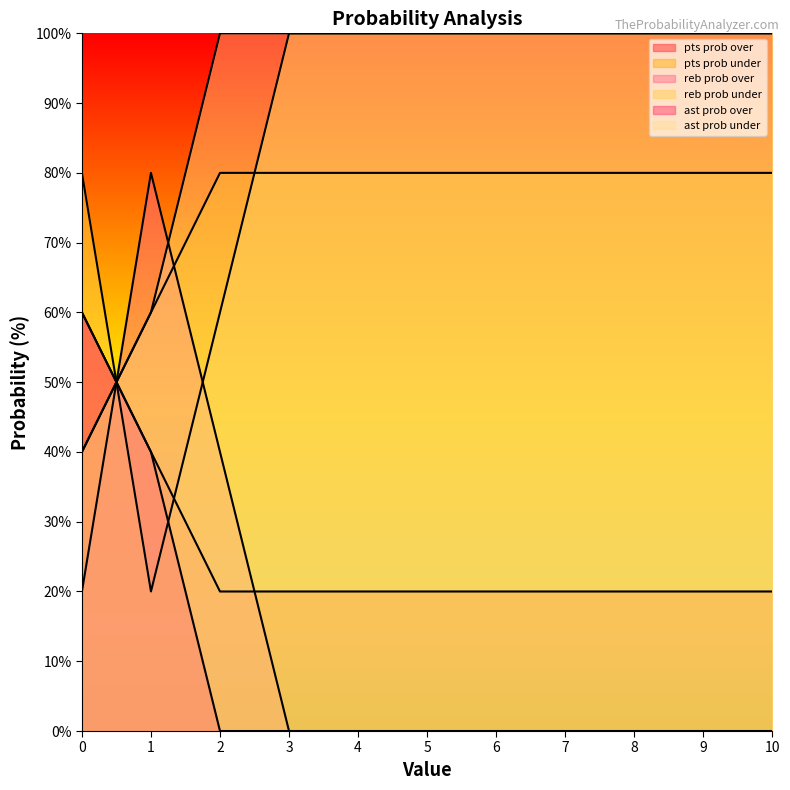

Where is the first local maximum for reb prob under?

1